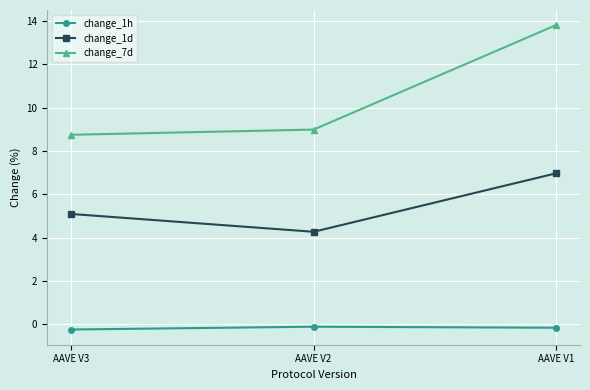

What is the greatest value displayed?

13.8